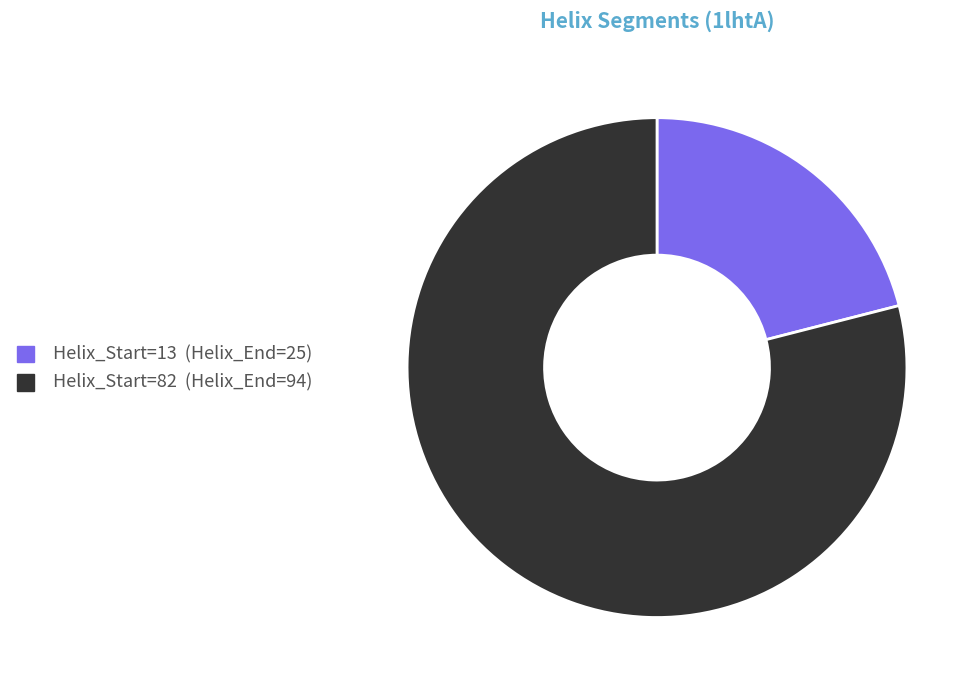

Does any single category account for the majority?

Yes